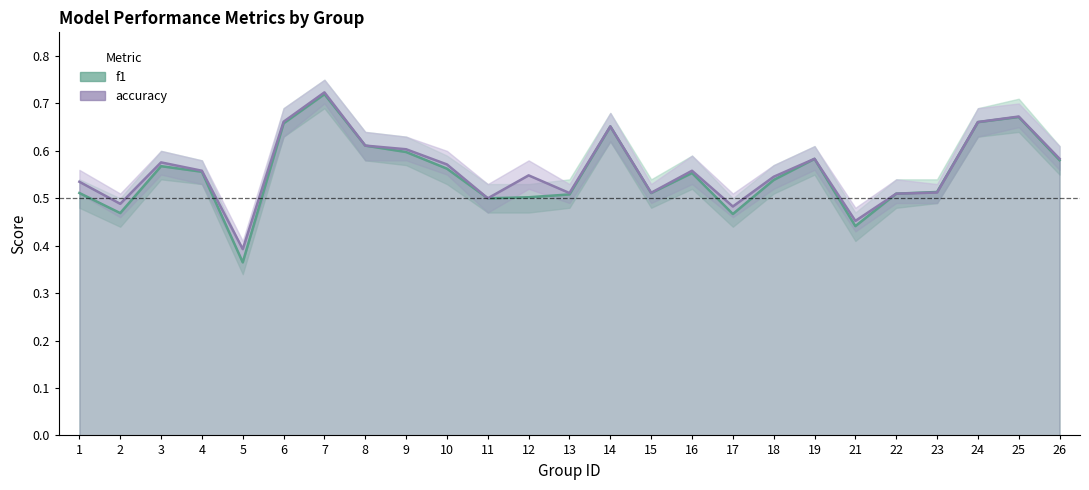

How many series are shown in this chart?

2